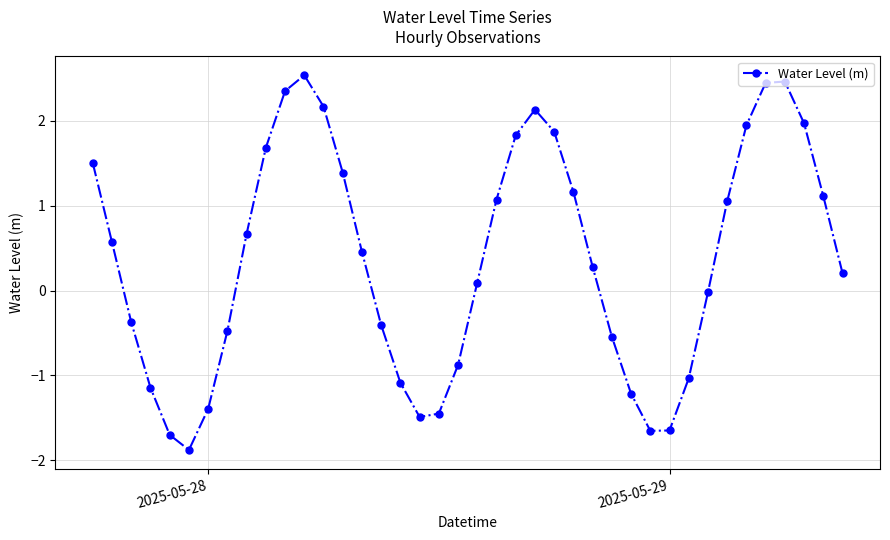

How many points are higher than both their immediate neighbors (excluding endpoints)?

3